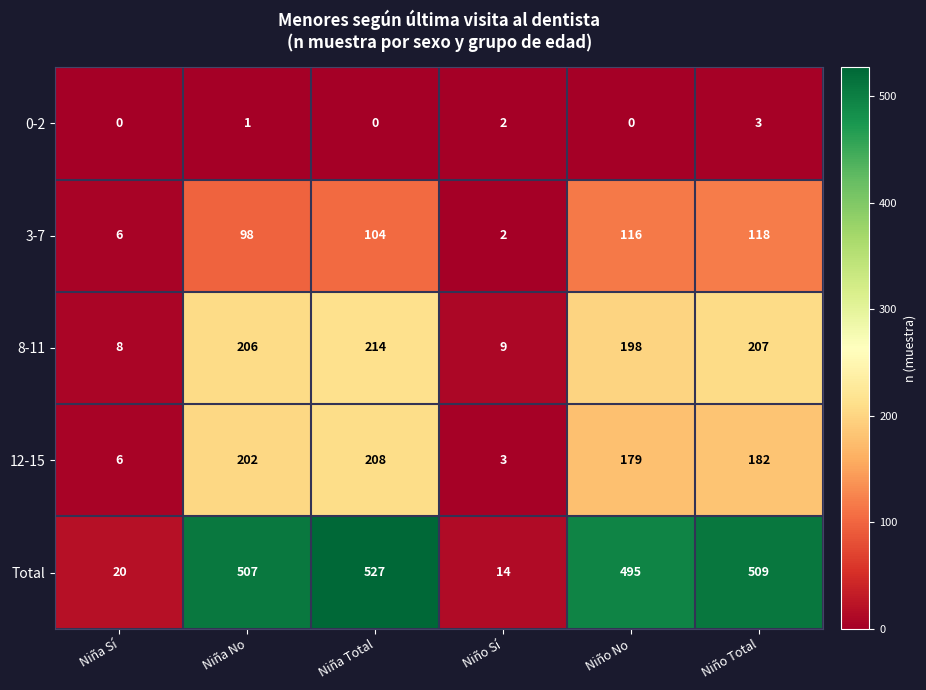

Where is 12-15 nearest to the value 105?

Niño No